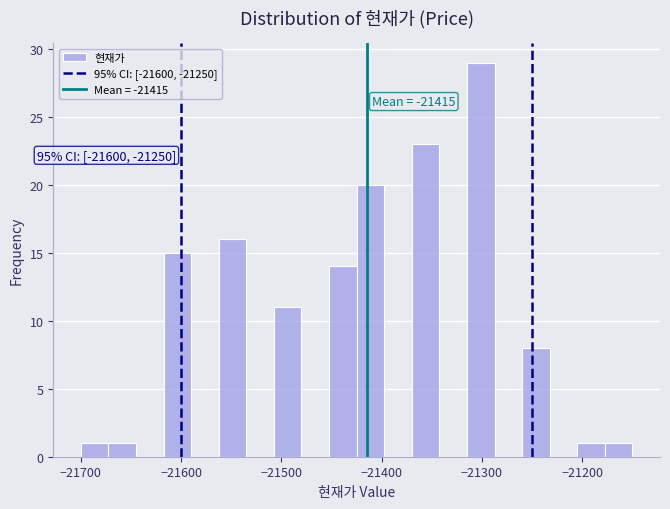

Read against the x-axis, roughly where is the centre of the tallest bar?

-21300